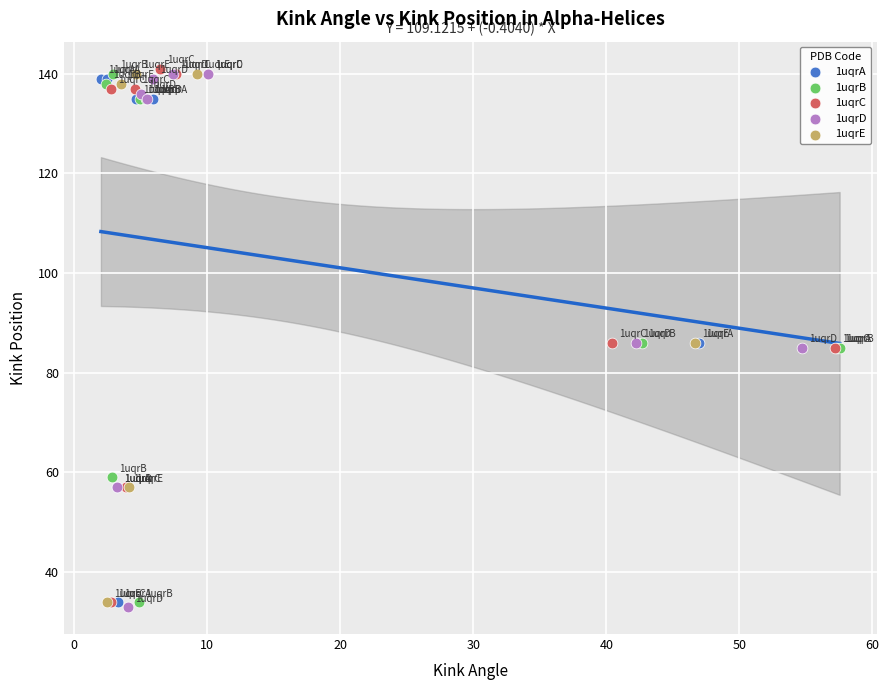

What are all the series names shown in the legend?

1uqrA, 1uqrB, 1uqrC, 1uqrD, 1uqrE